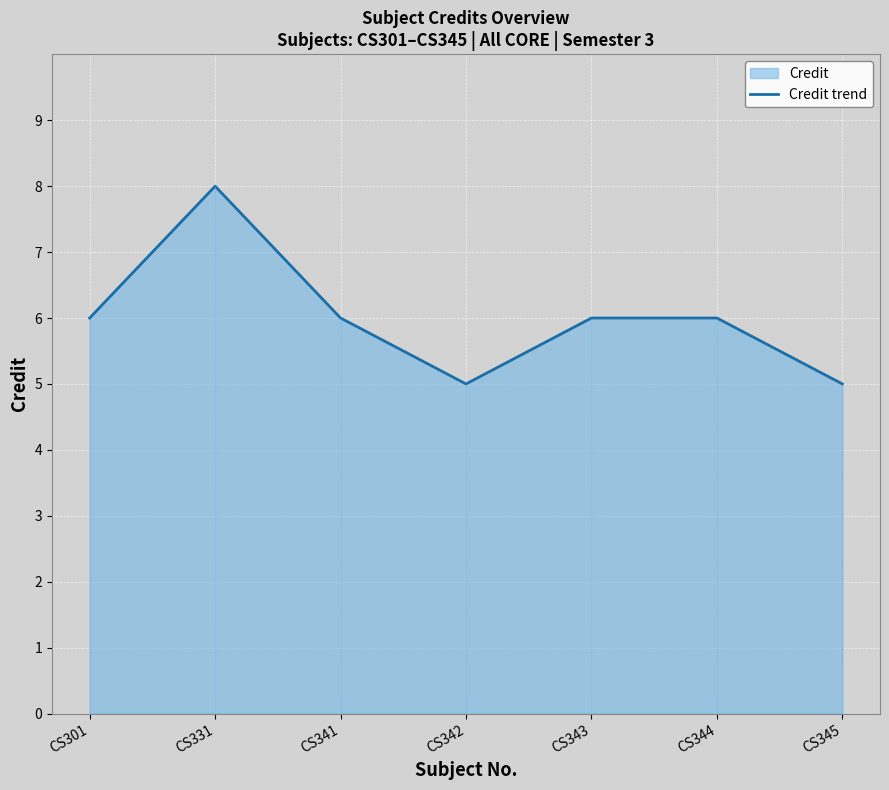

How many values are between 5 and 6?

6